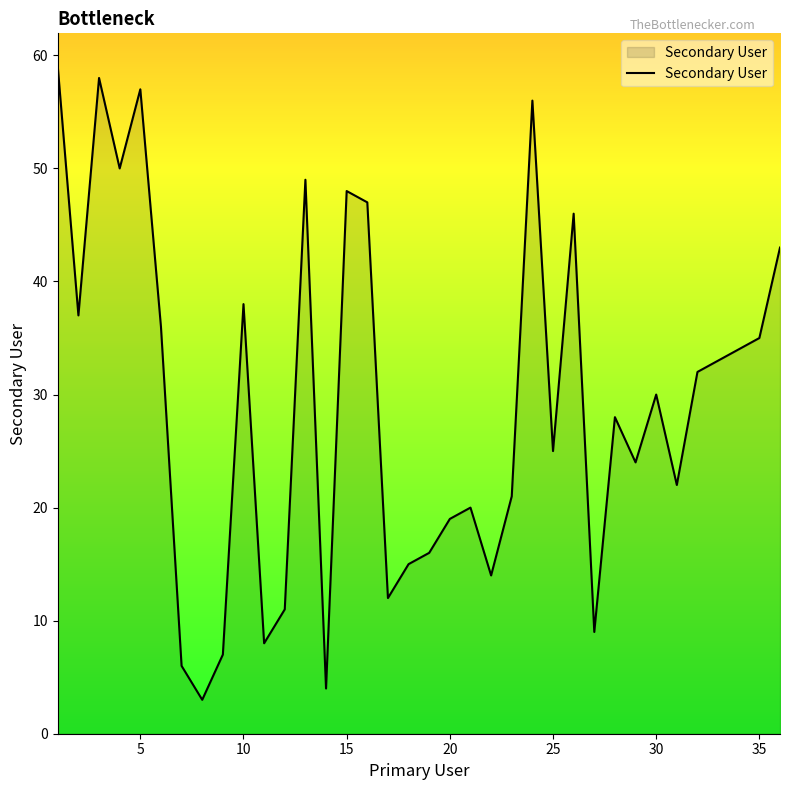

What is the difference between the maximum and minimum values?

56